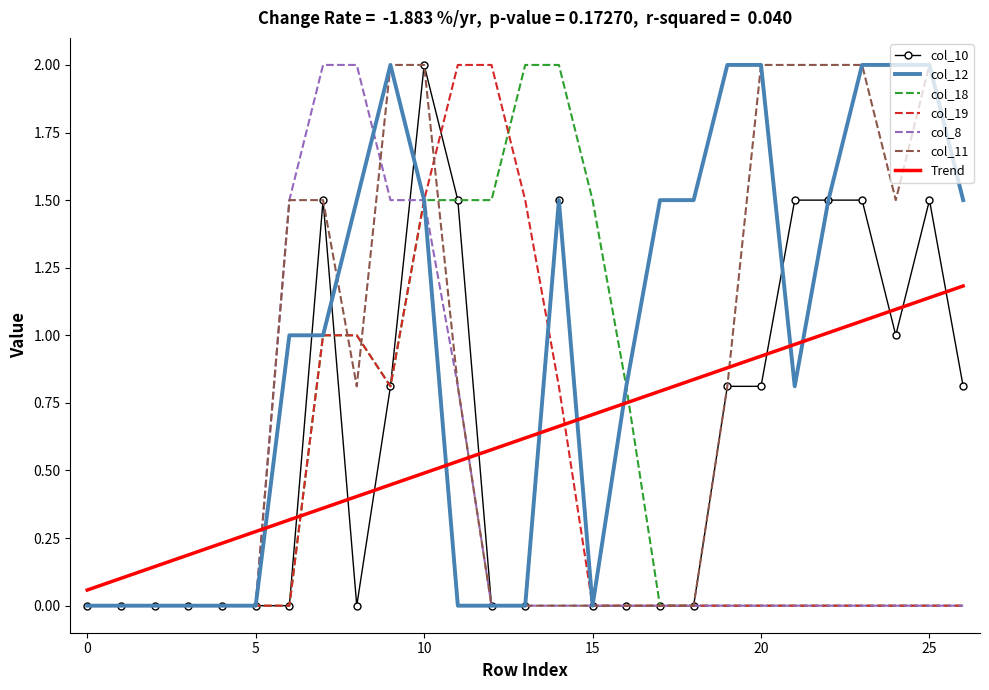

What is the maximum value shown in the chart?

2.0